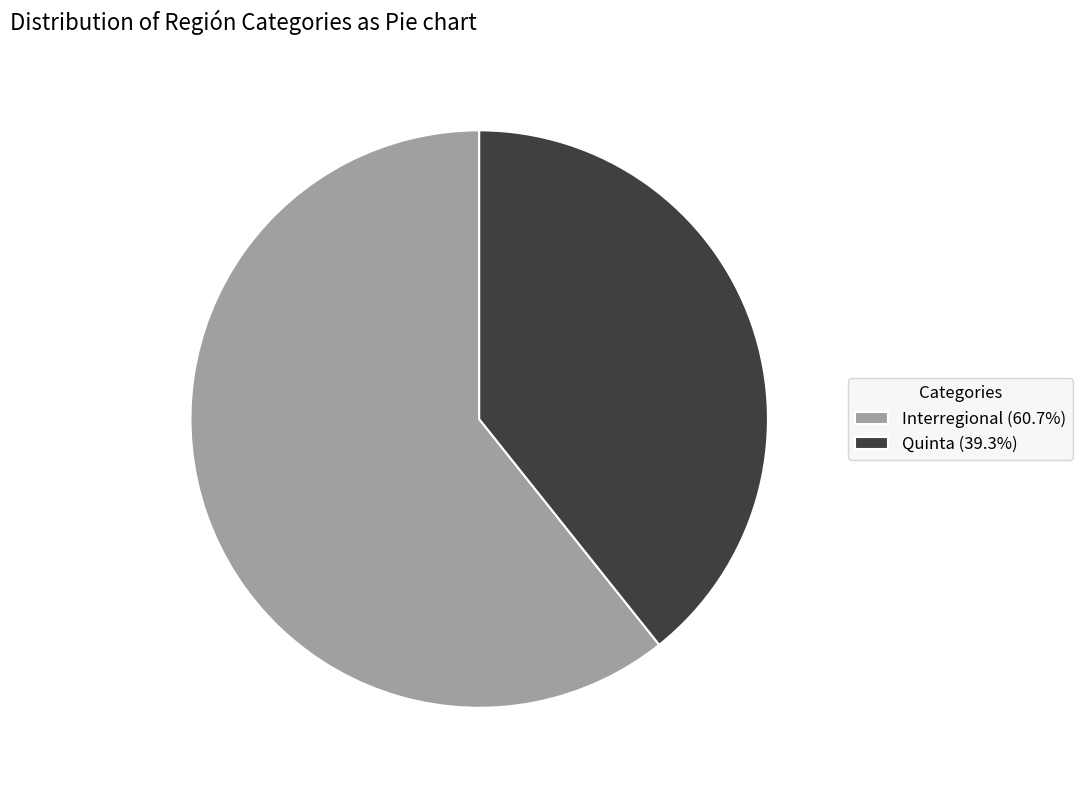

Which has a higher value, Quinta or Interregional?

Interregional